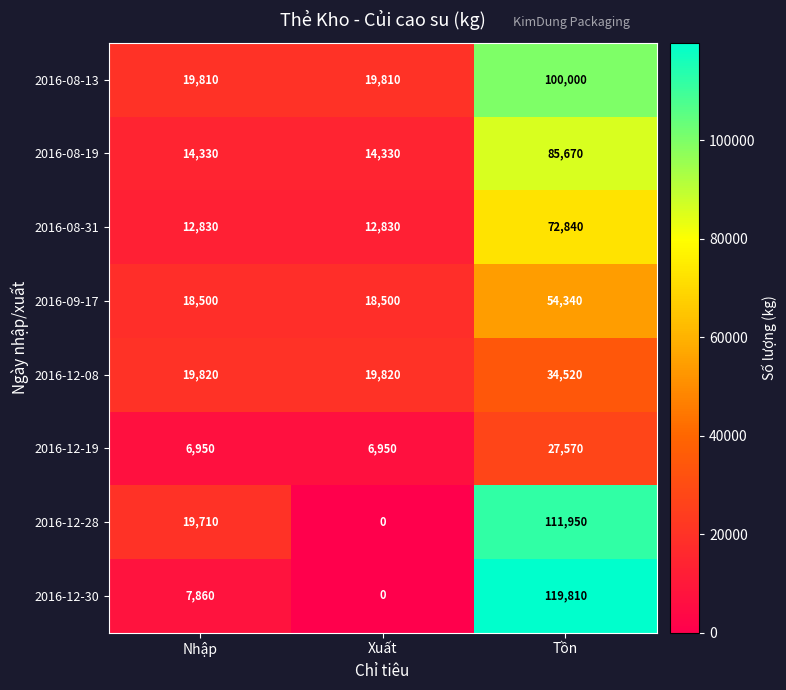

What is the total value across all series at Nhập?

119810